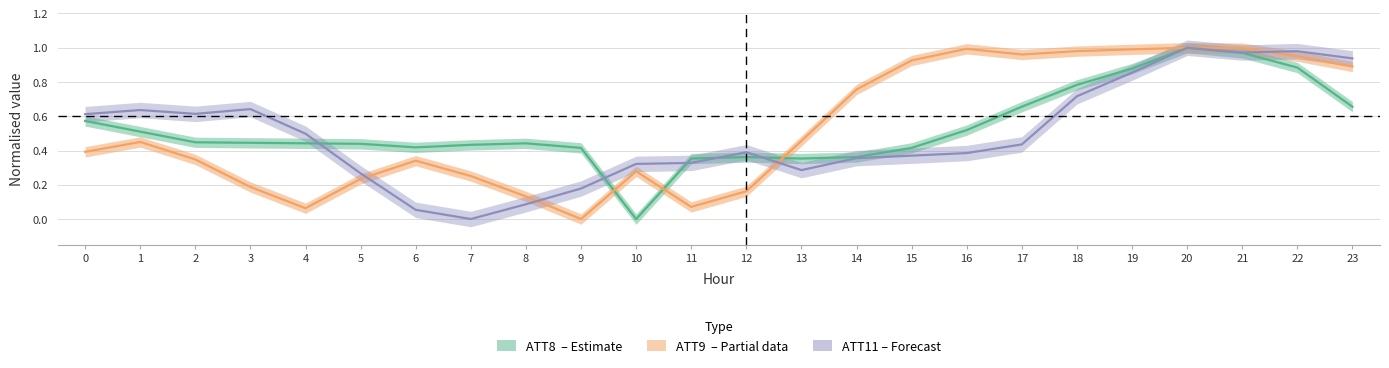

How many intersections are there between ATT11 (Forecast) and ATT9 (Partial)?

4